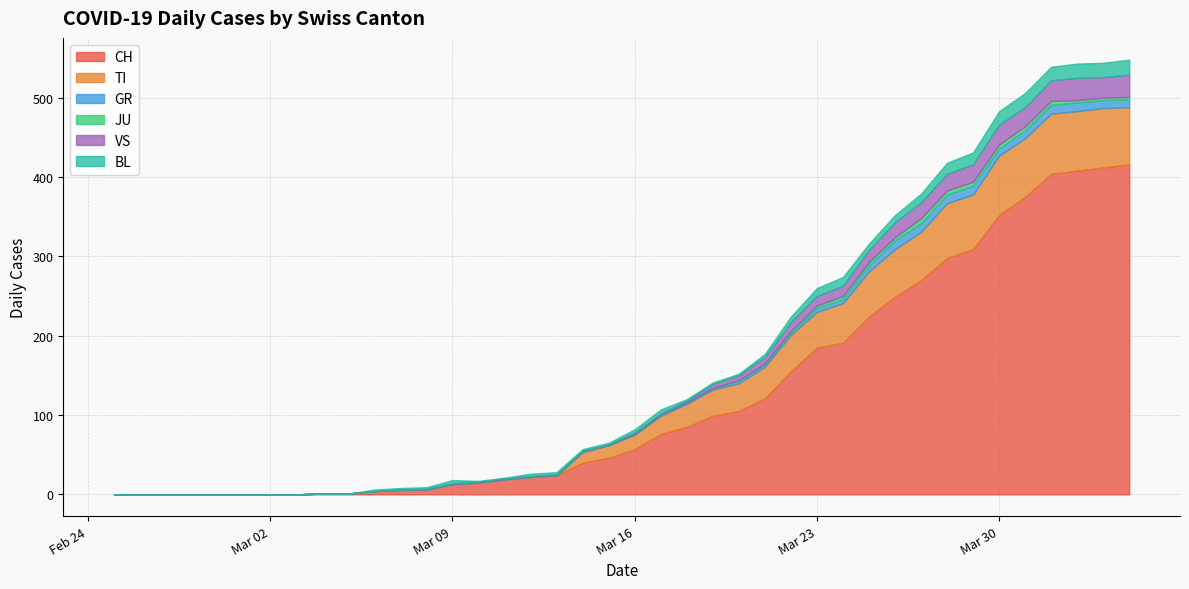

Where is the first local maximum for JU?

31